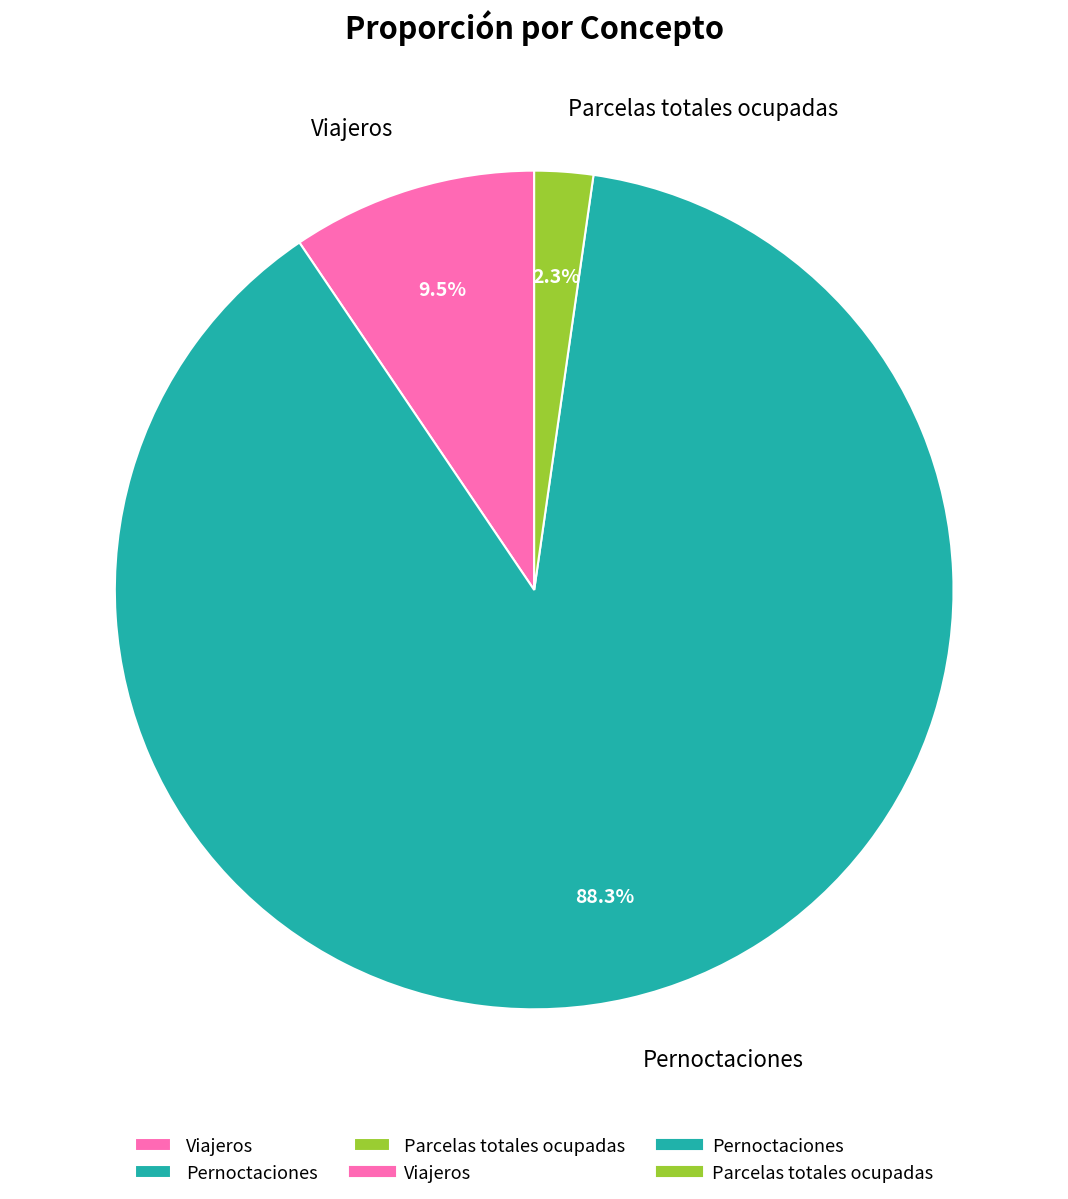

The Parcelas totales ocupadas slice represents 2% of the pie. True or false?

True